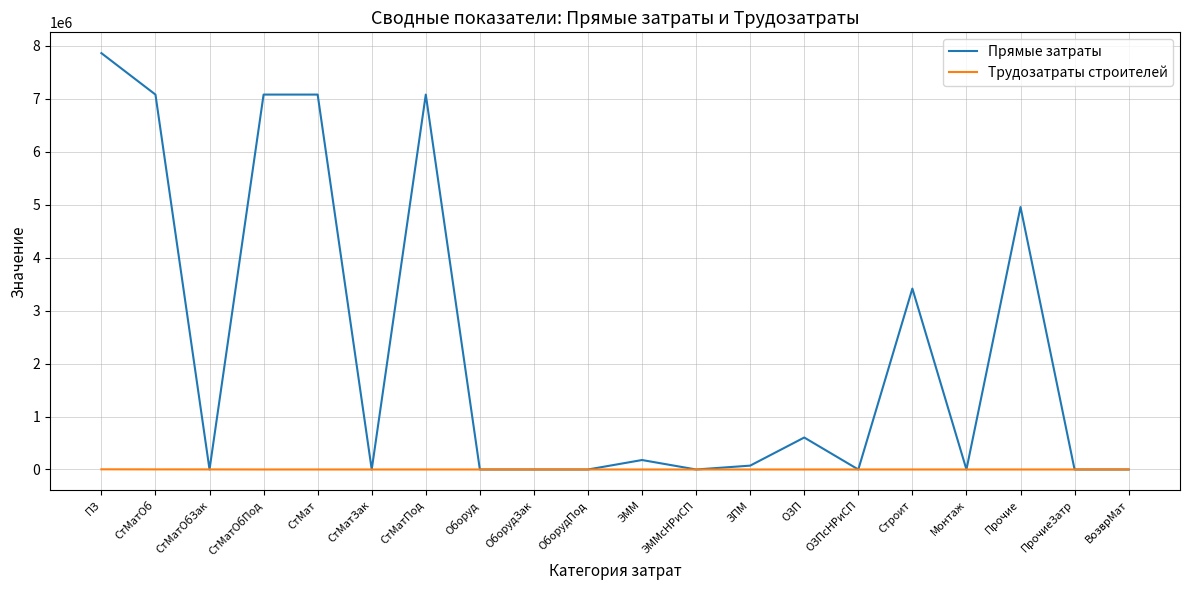

Does the chart have visible grid lines?

Yes